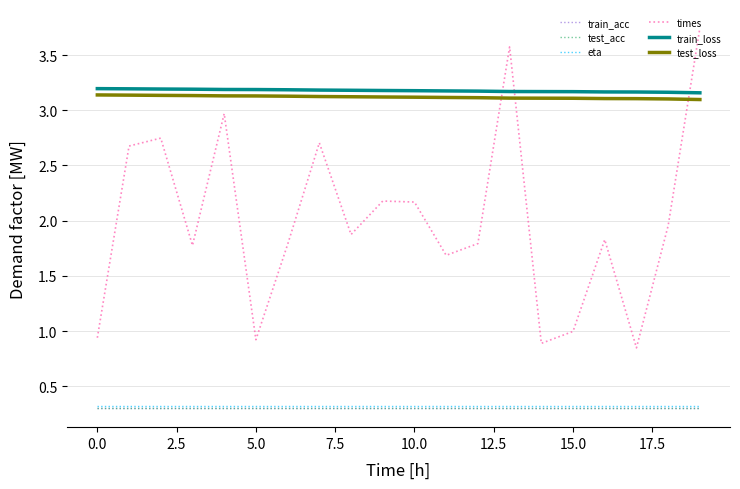

Which series has the largest range (max minus min)?

times